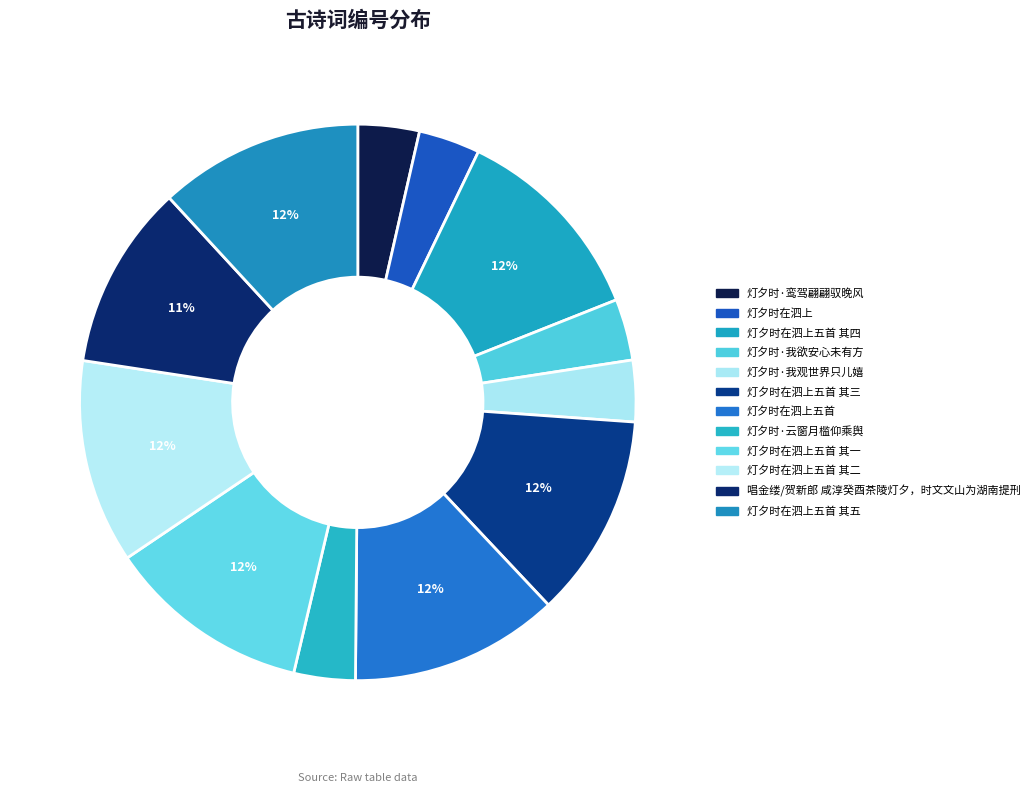

How many slices are in this pie chart?

12